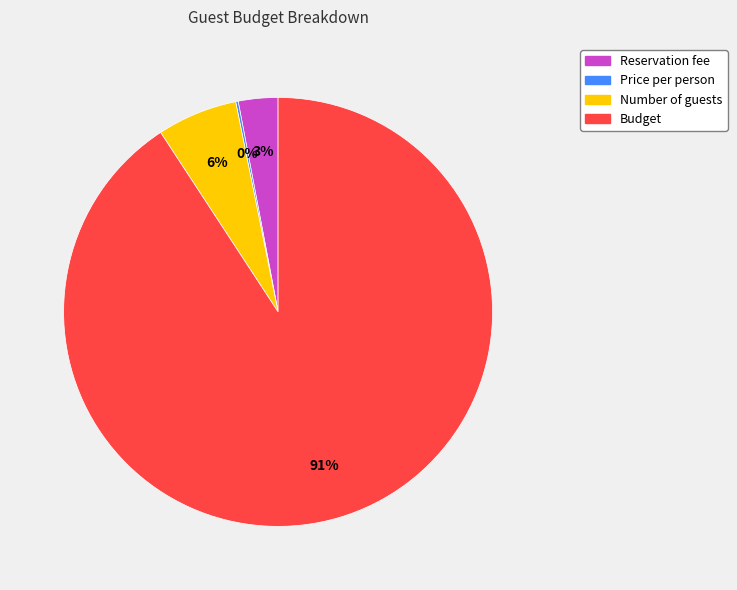

Does Number of guests account for over 50% of the chart?

No